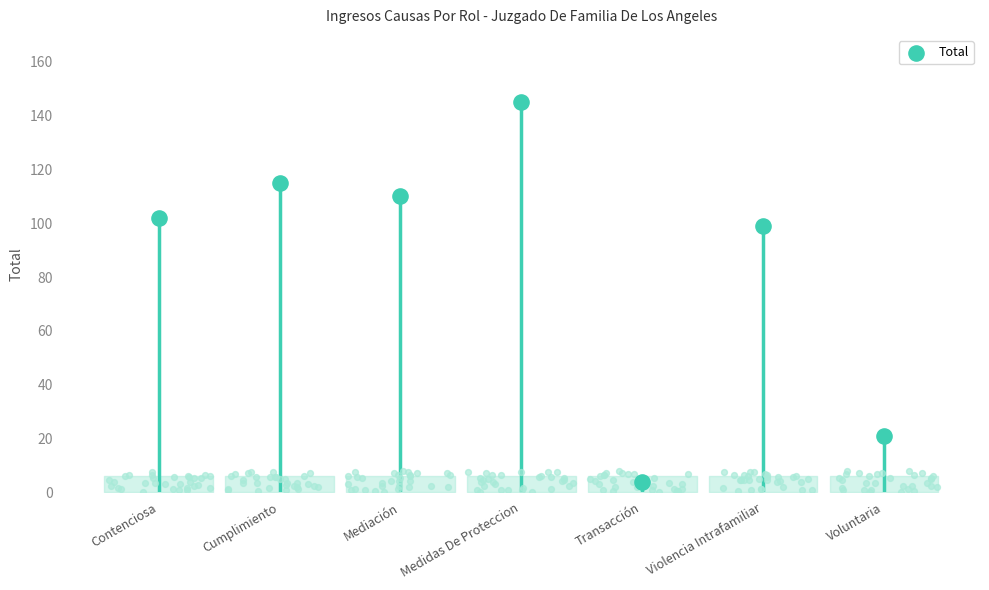

What is the change in value from Contenciosa to Voluntaria?

-81